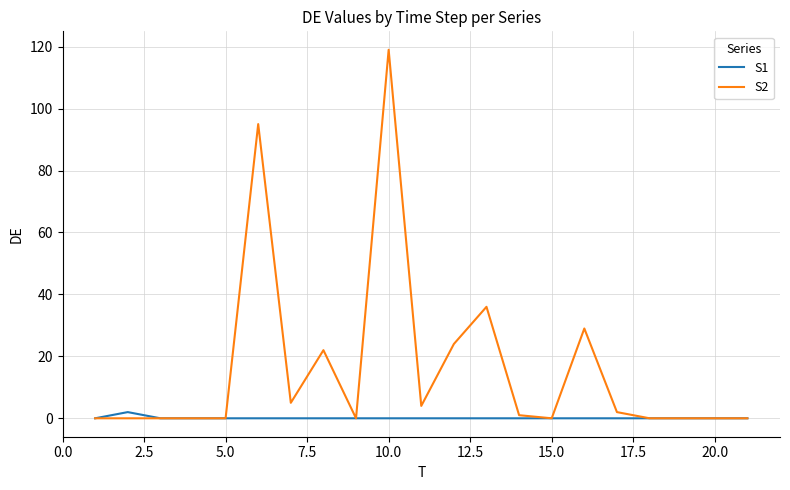

Reading left to right, transcribe all the data shown in this chart.

S1: 0	2	0	0	0	0	0	0	0	0	0	0	0	0	0	0	0	0	0	0	0
S2: 0	0	0	0	0	95	5	22	0	119	4	24	36	1	0	29	2	0	0	0	0